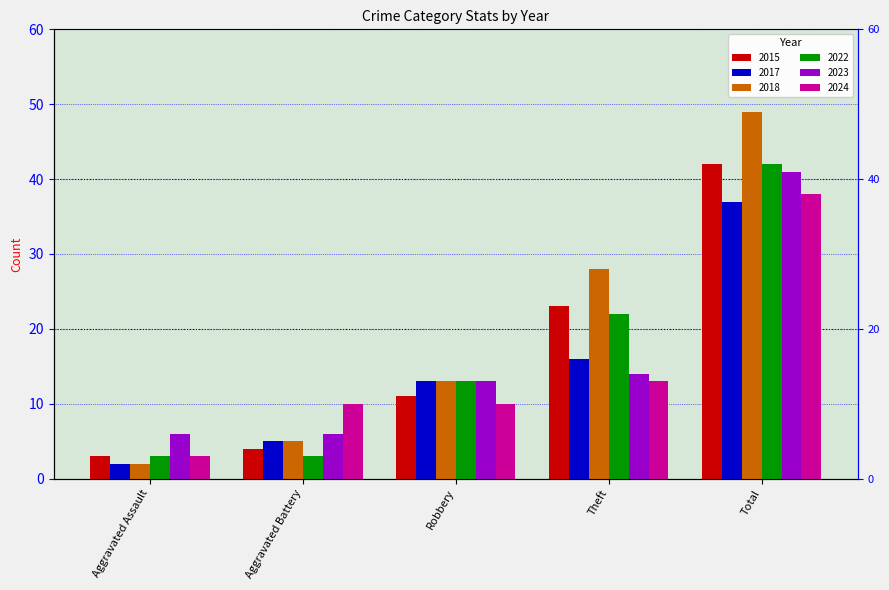

What is the label of the 5th bar from the right?

Aggravated Assault